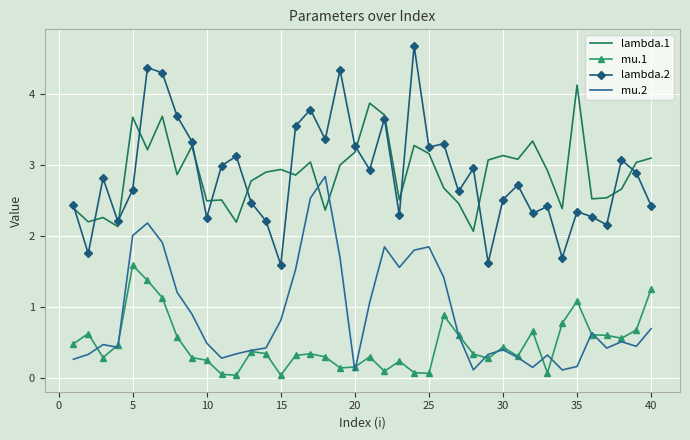

What is the average value of the lambda.2 series?

2.9